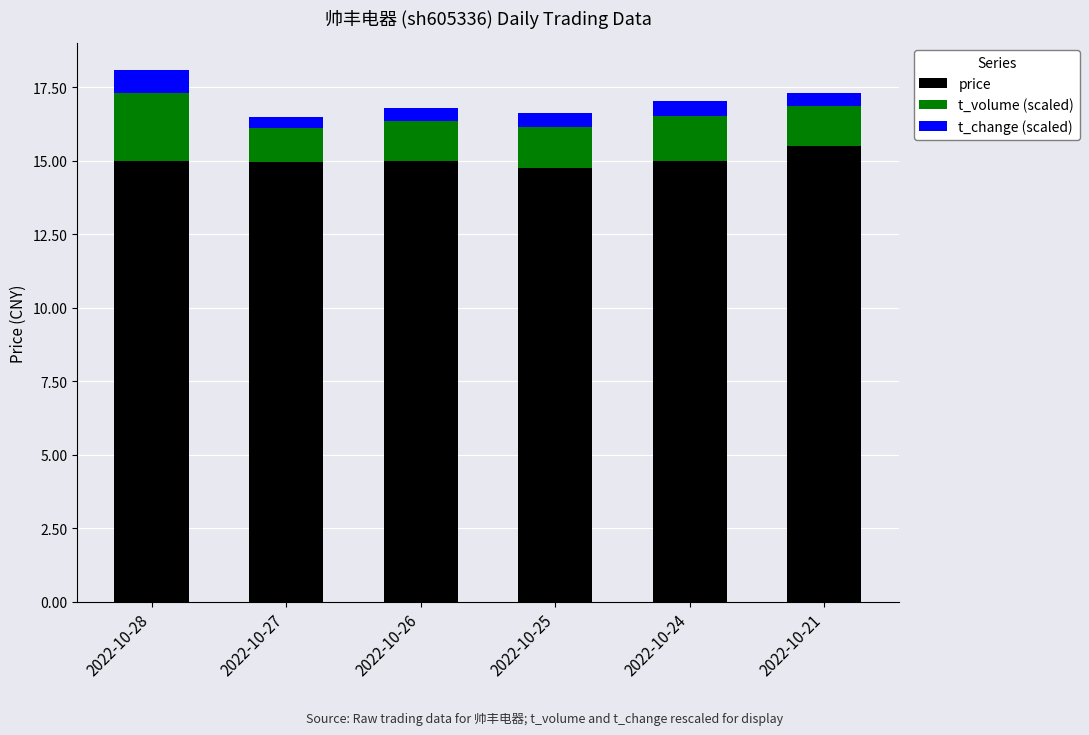

At which category is the sum across all series the highest?

2022-10-28